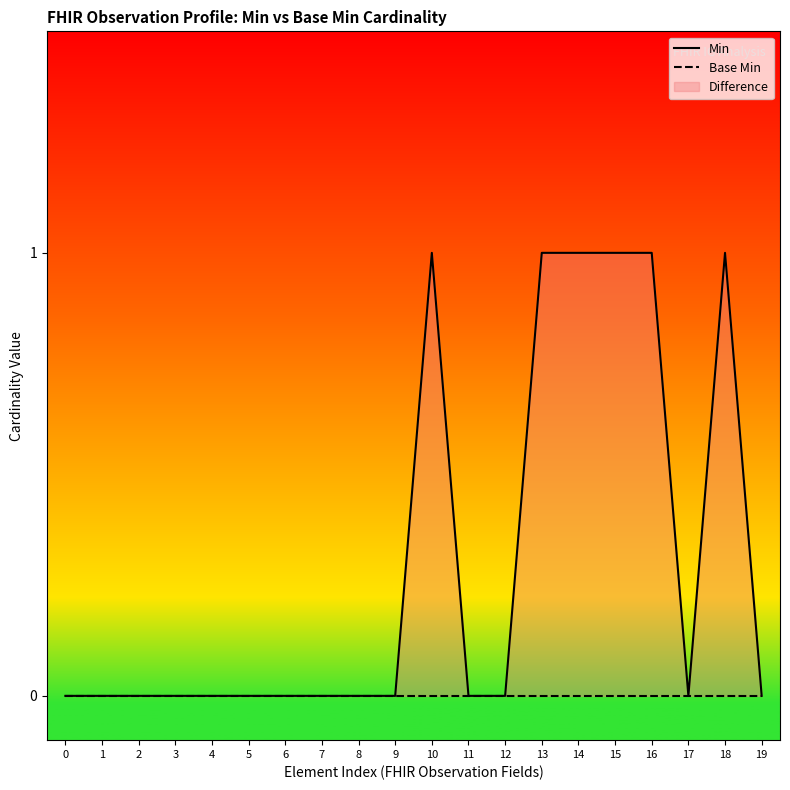

Which has a higher value, 10 or 17?

10